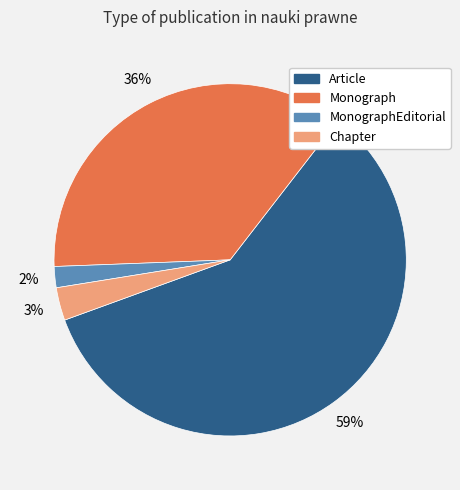

Which category accounts for the majority?

Article